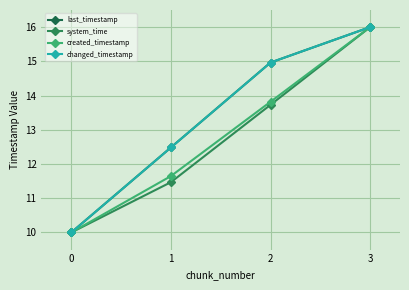

Is it true that created_timestamp equals 8.2 at 3?

False